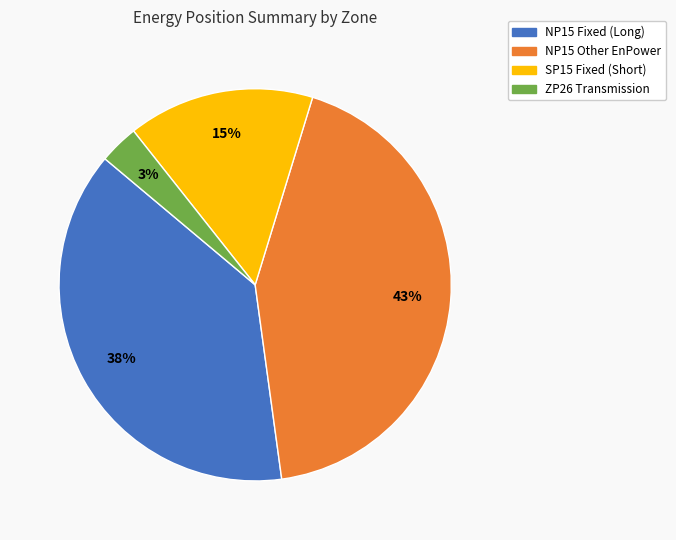

How many slices are in this pie chart?

4